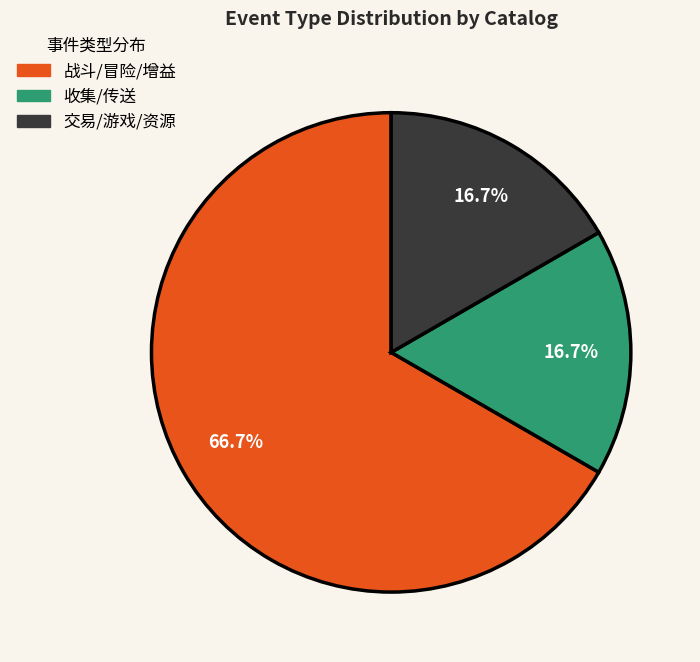

Does any single category account for the majority?

Yes